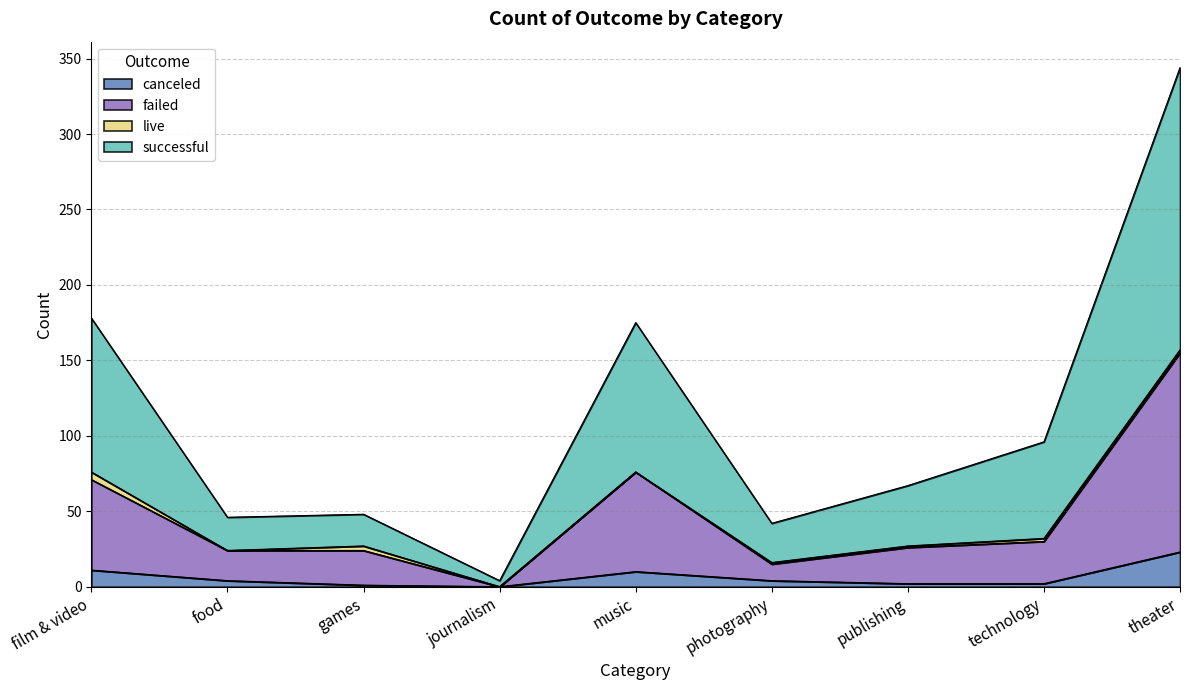

Where is the first local minimum for failed?

journalism